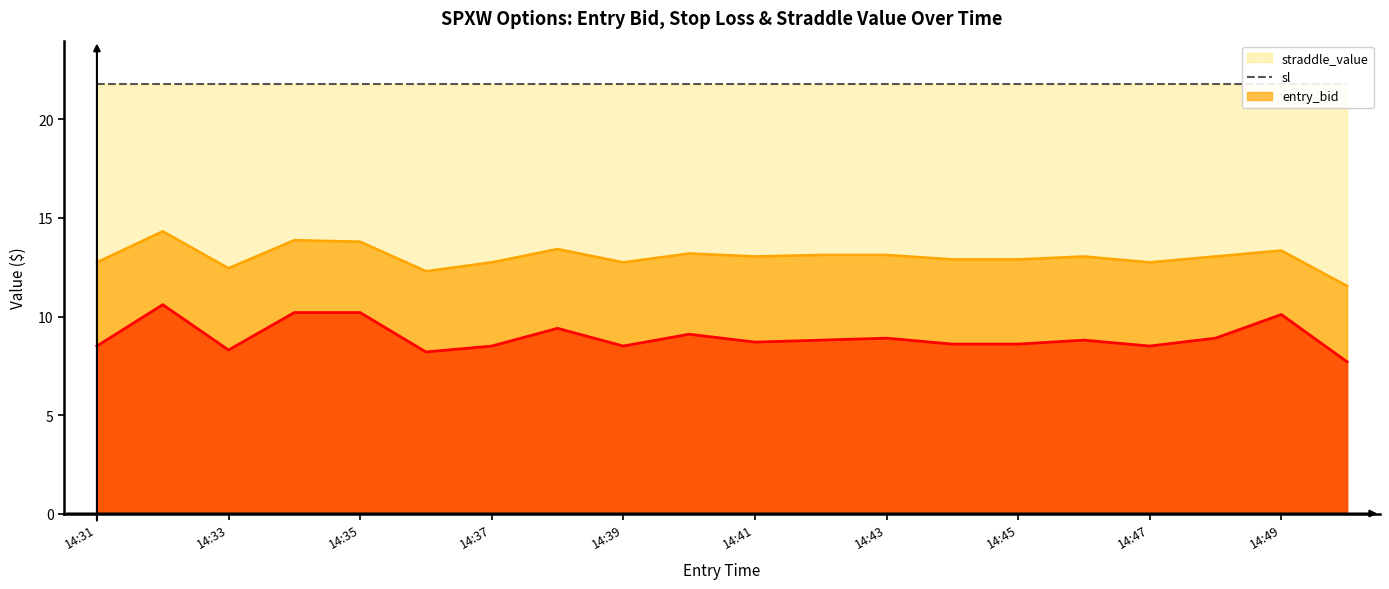

What is the smallest value displayed?

7.7